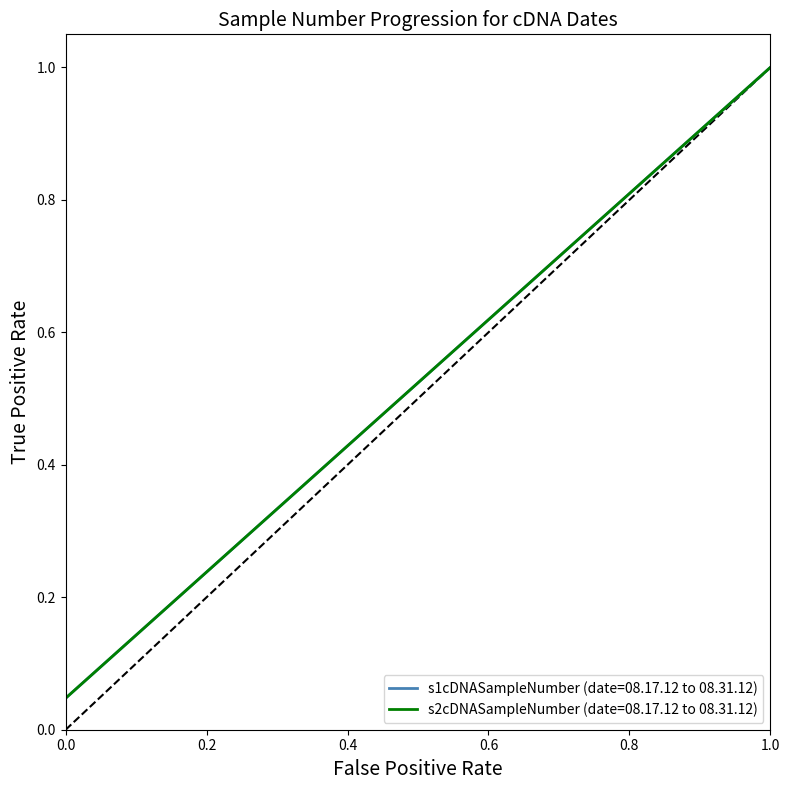

Does the chart have visible grid lines?

No